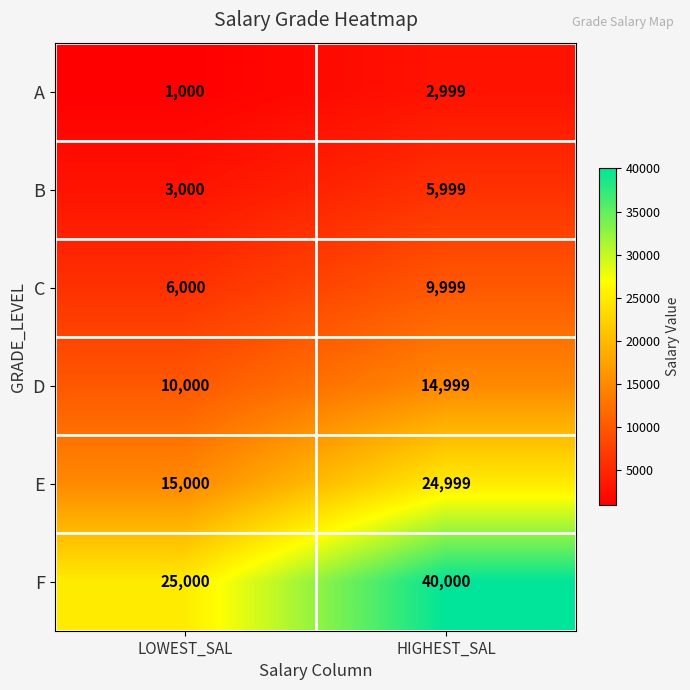

True or false: C has a value of 6000 at LOWEST_SAL.

True